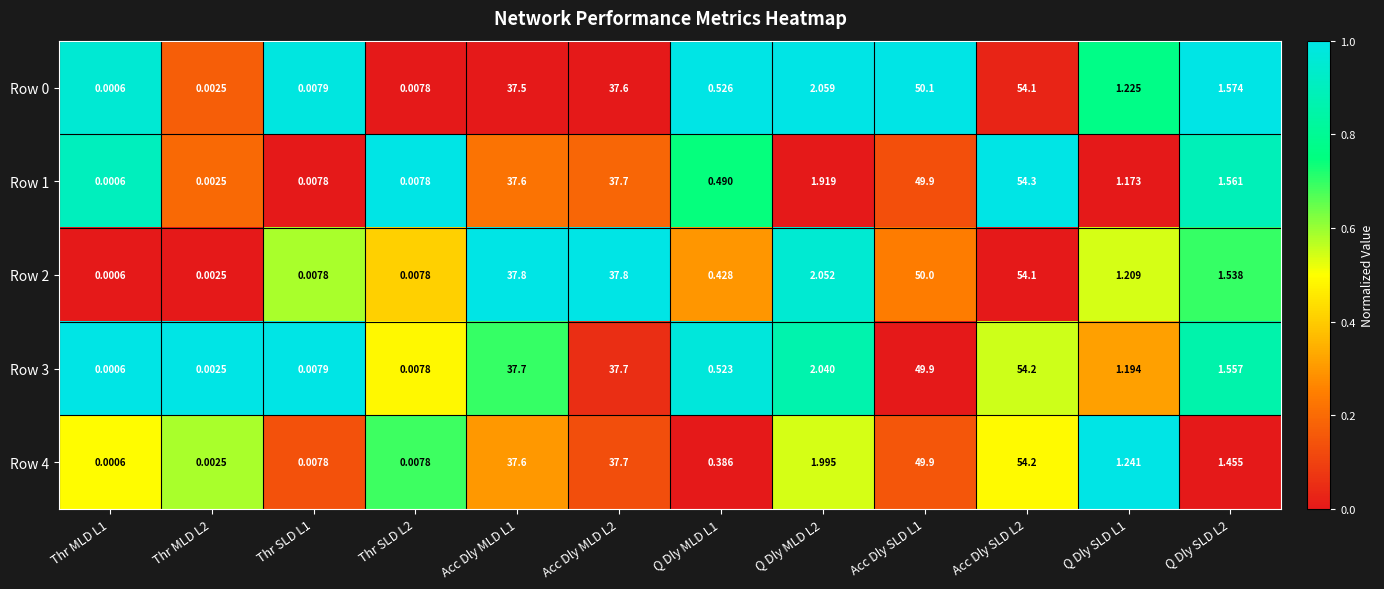

Is the value of Row 1 at Acc Dly SLD L1 greater than the value of Row 2 at Thr MLD L1?

Yes